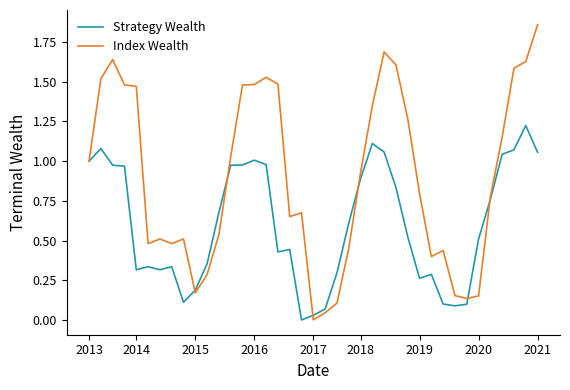

Rank the series by their maximum value, from lowest to highest.

Strategy Wealth, Index Wealth